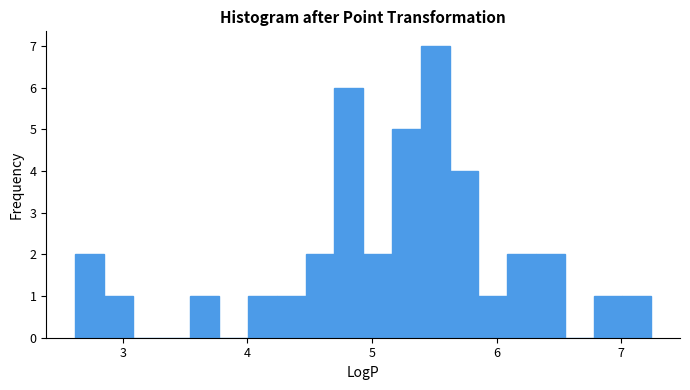

Read against the x-axis, roughly where is the centre of the tallest bar?

5.5